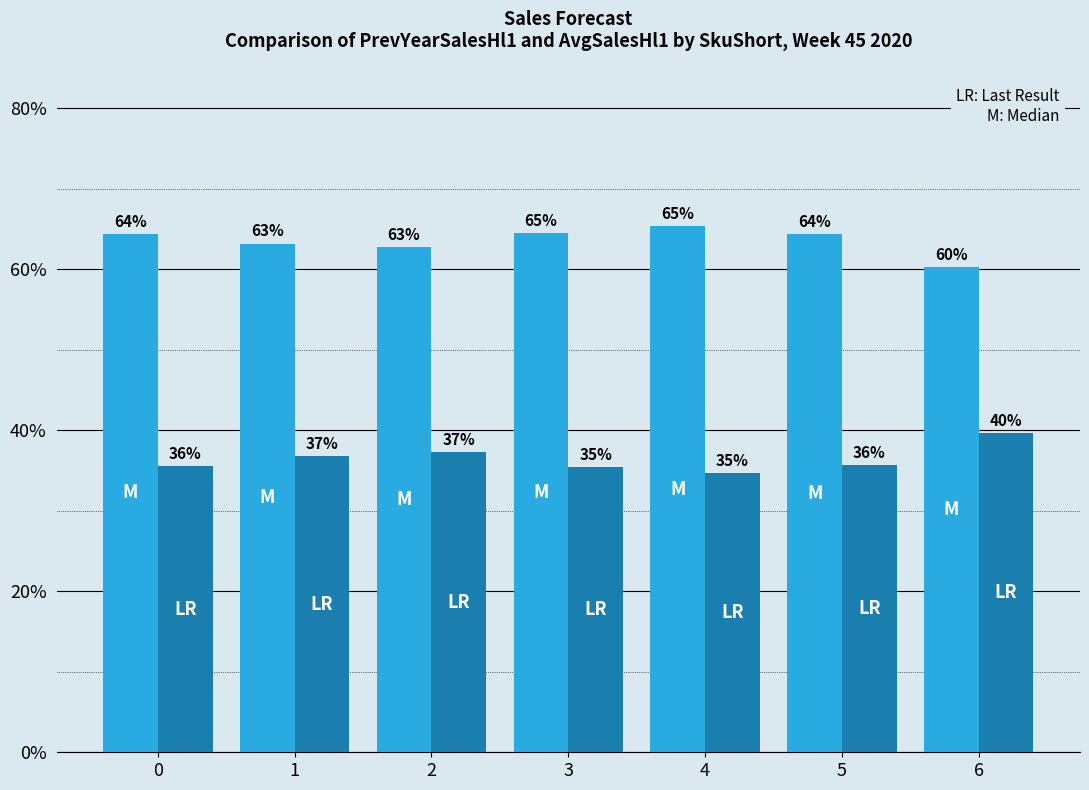

What is the greatest value displayed?

65.4